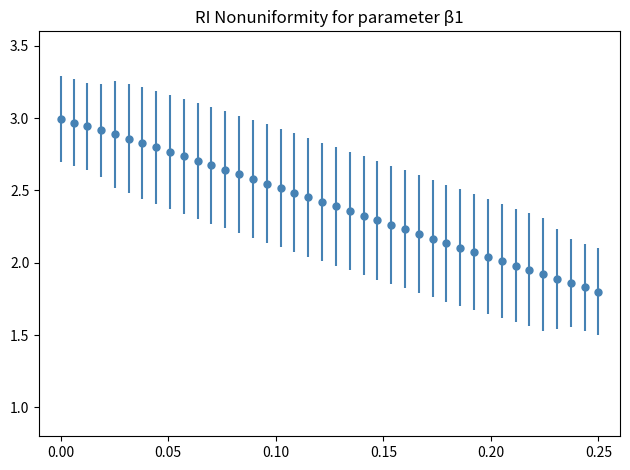

What is the difference between the second highest and minimum values?

1.2